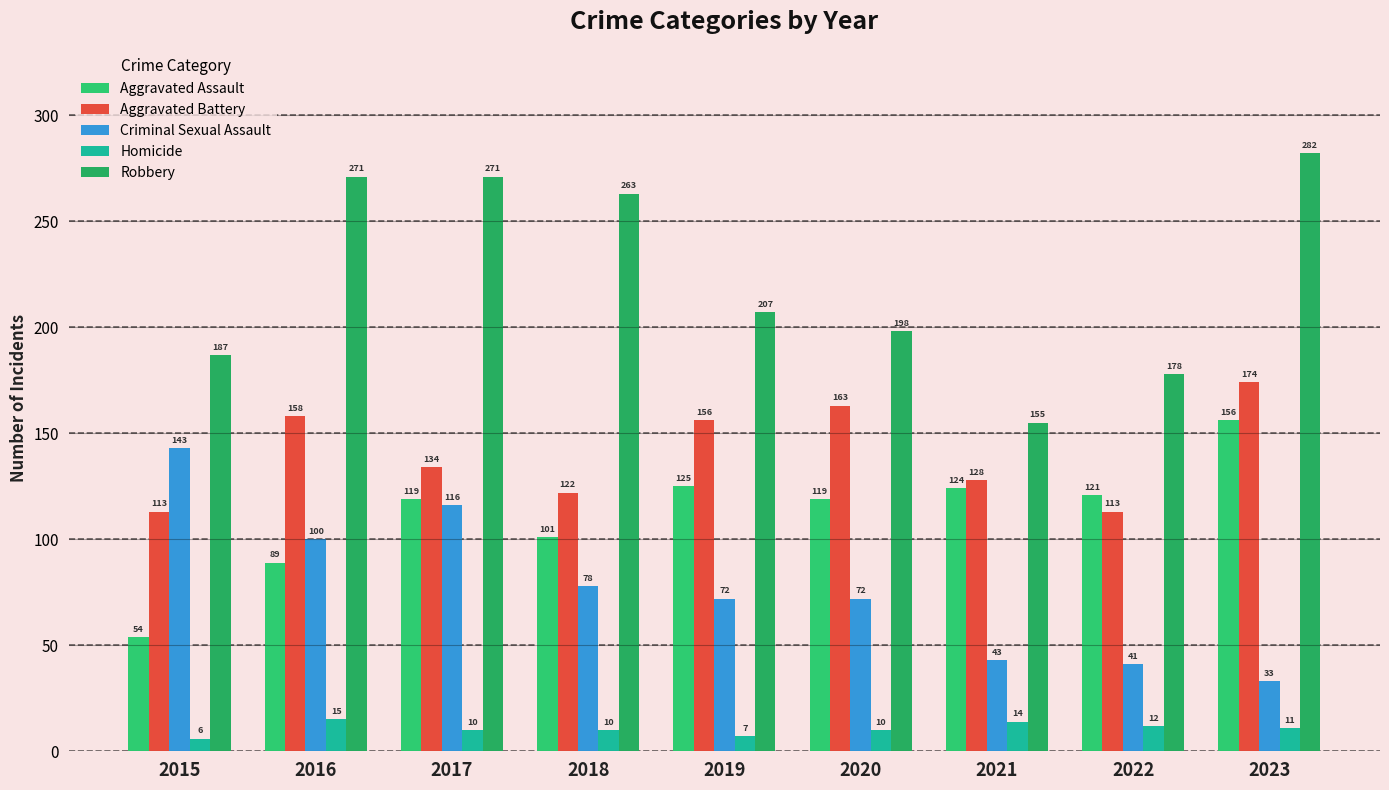

Rank the categories by Robbery value from highest to lowest.

2023, 2016, 2017, 2018, 2019, 2020, 2015, 2022, 2021